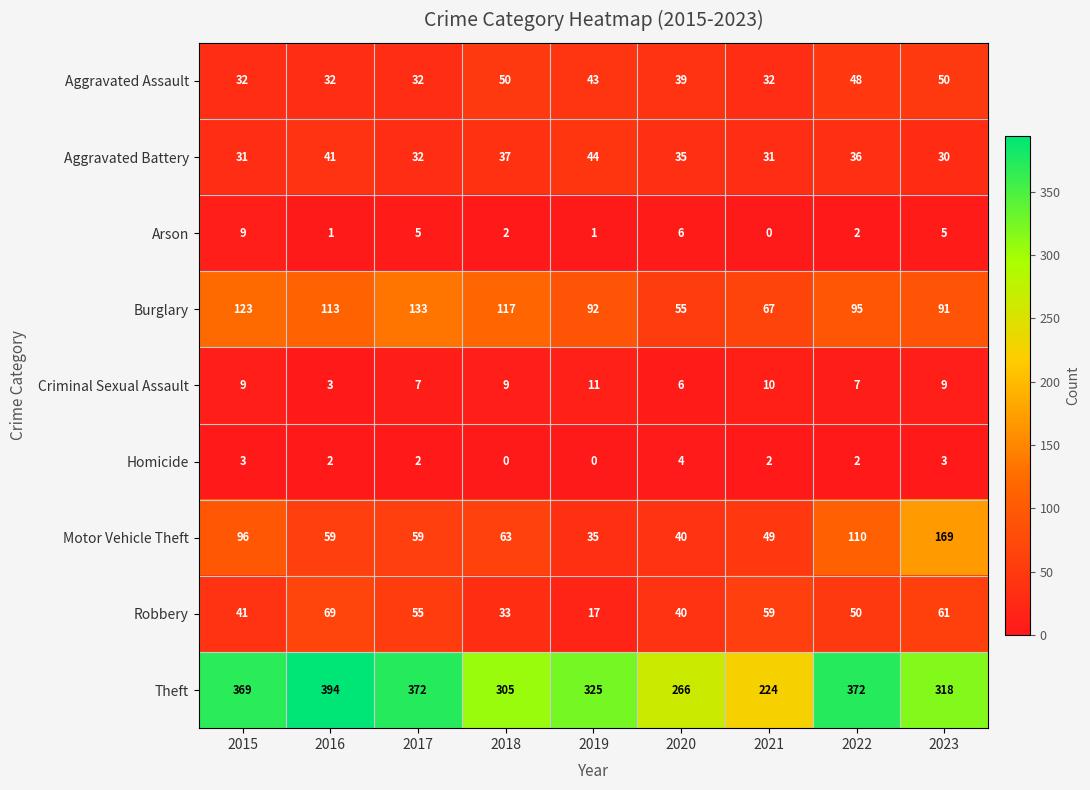

What is the greatest value displayed?

394